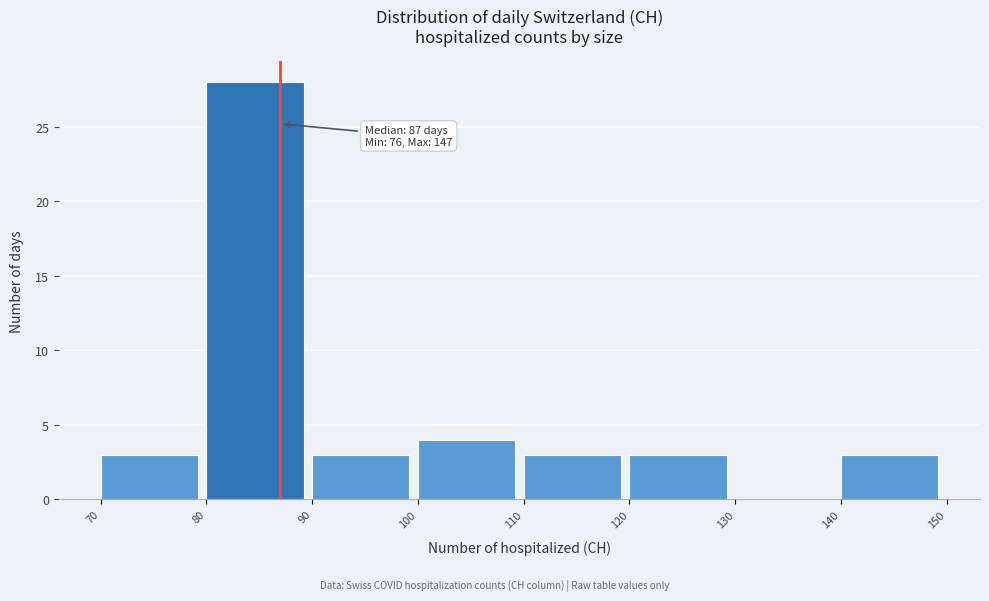

Which range on the x-axis has the tallest bar?

80 to 90